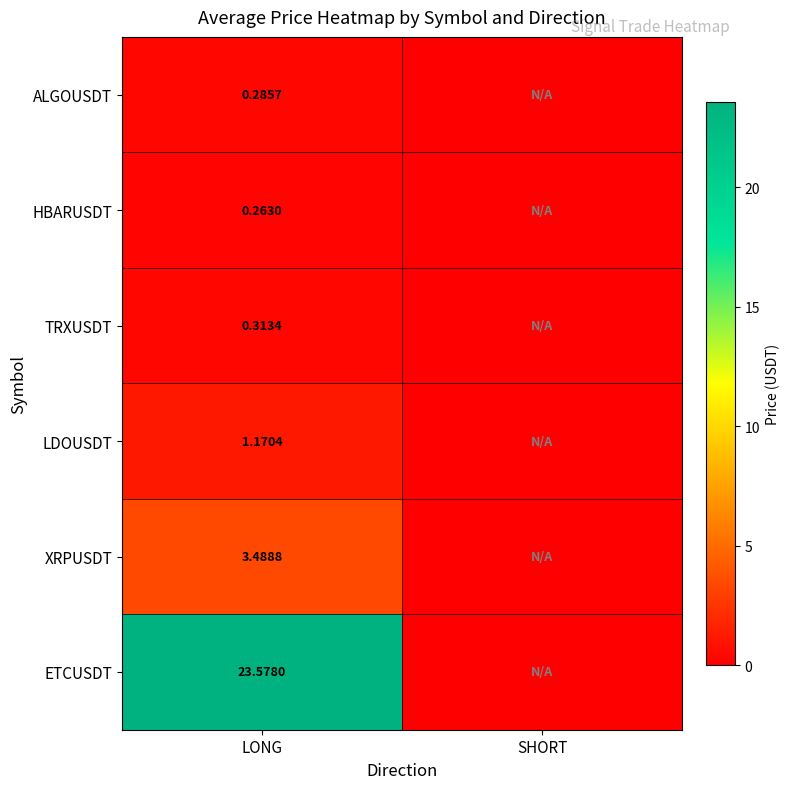

Rank the series at LONG from highest to lowest value.

ETCUSDT, XRPUSDT, LDOUSDT, TRXUSDT, ALGOUSDT, HBARUSDT